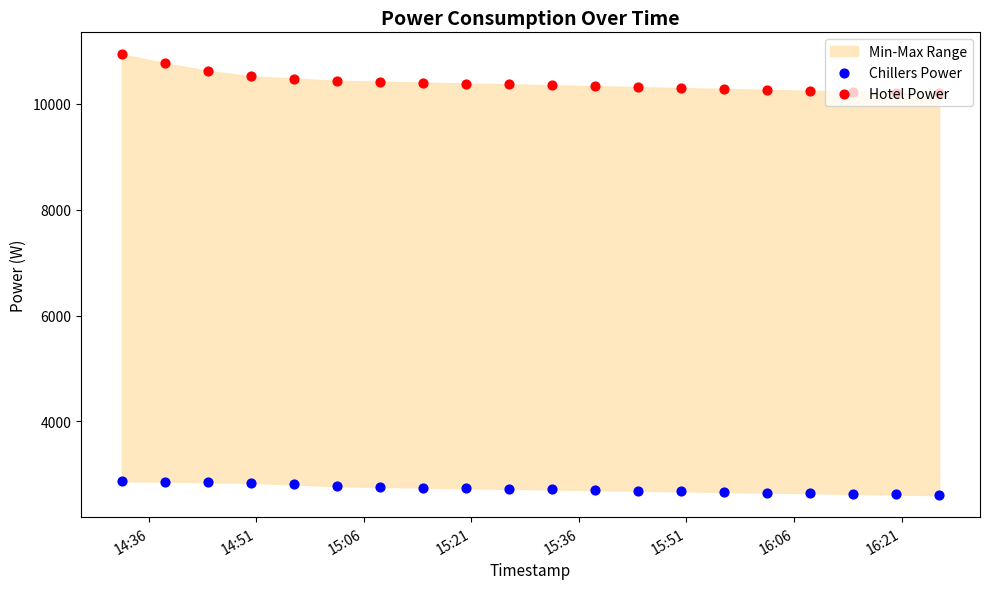

What are all the series names shown in the legend?

Chillers Power, Hotel Power